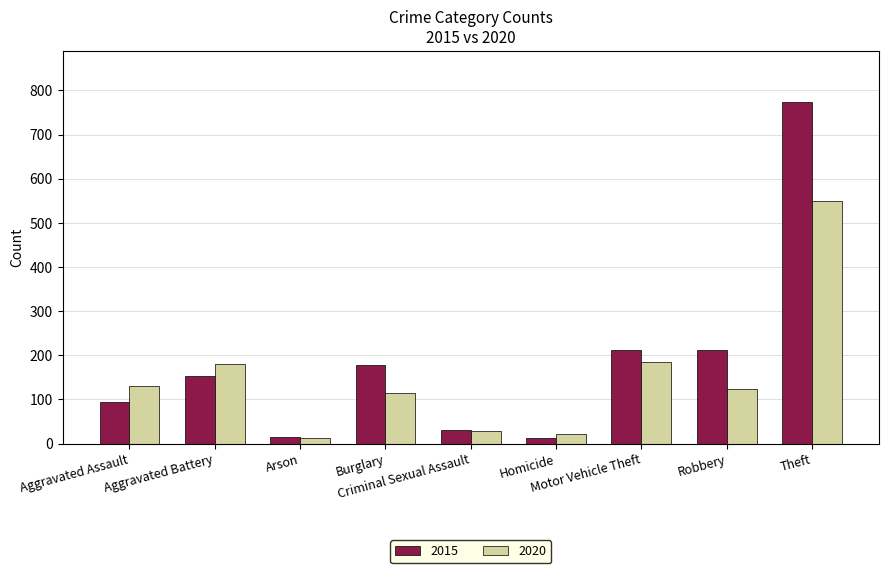

What is the sum of the 2020 values at Theft and Burglary?

665